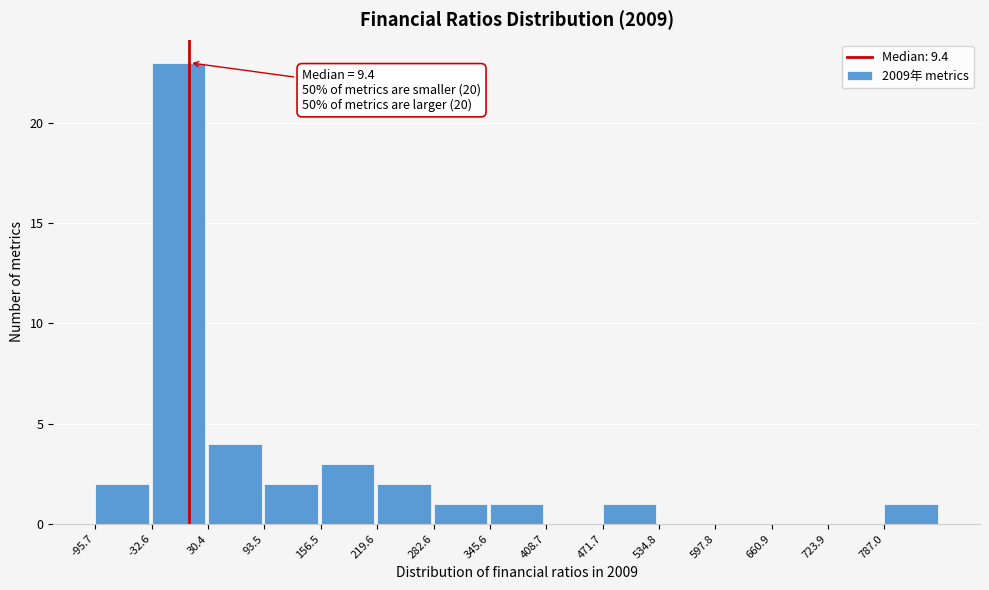

Which range on the x-axis has the tallest bar?

-30 to 30